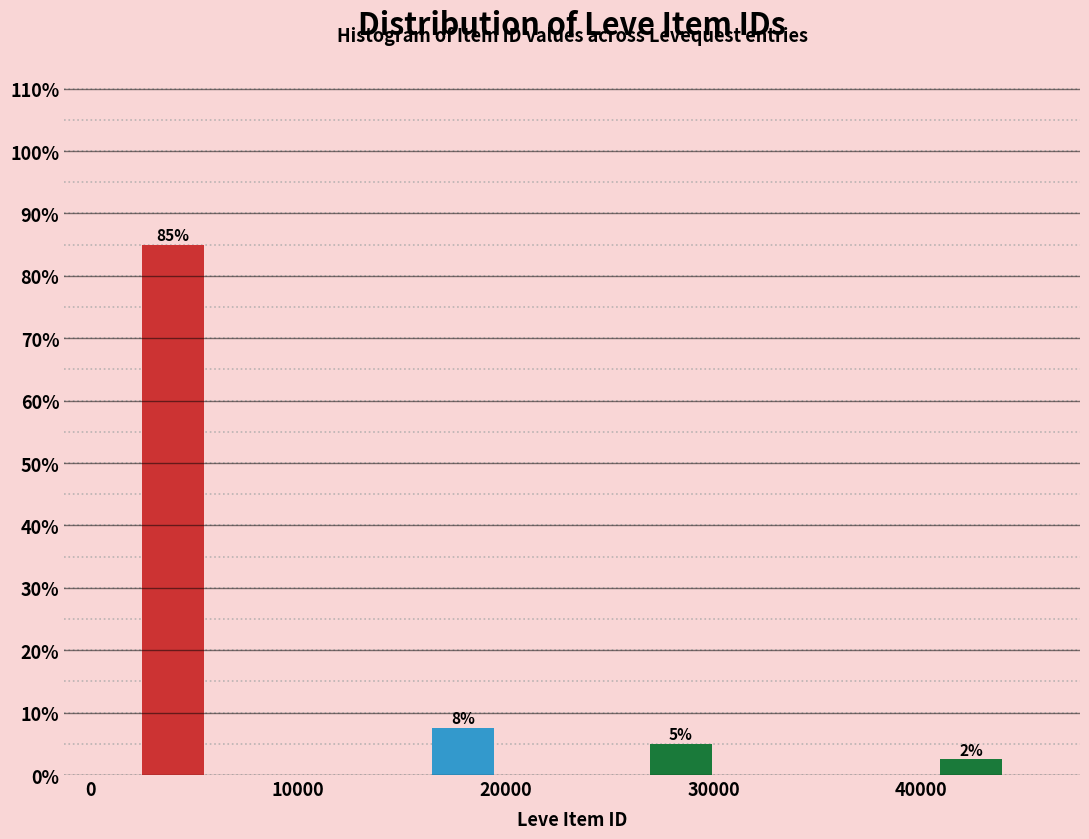

Read against the x-axis, roughly where is the centre of the tallest bar?

4000